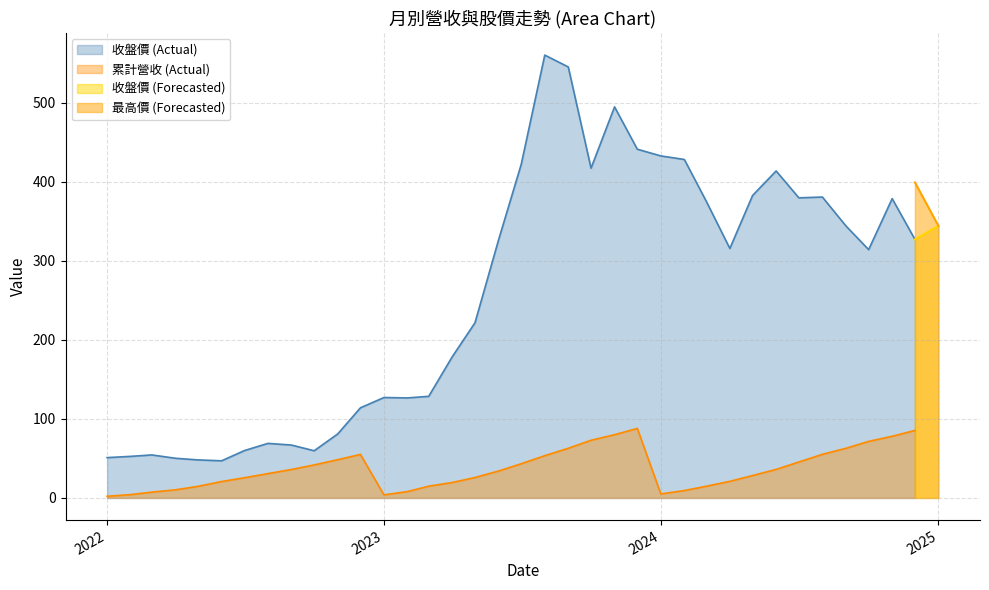

What is the value of the 收盤價 point at the 18th from the left?

326.0